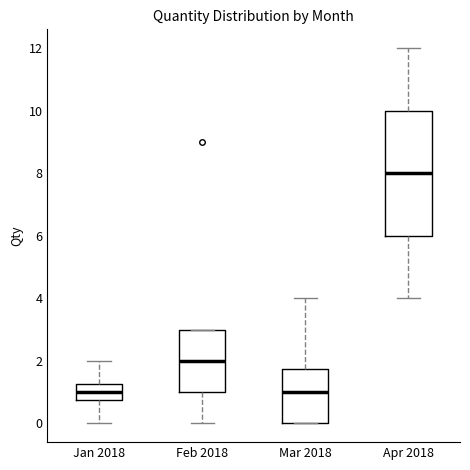

Comparing the boxes themselves (not the whiskers), which one is the tallest?

Apr 2018